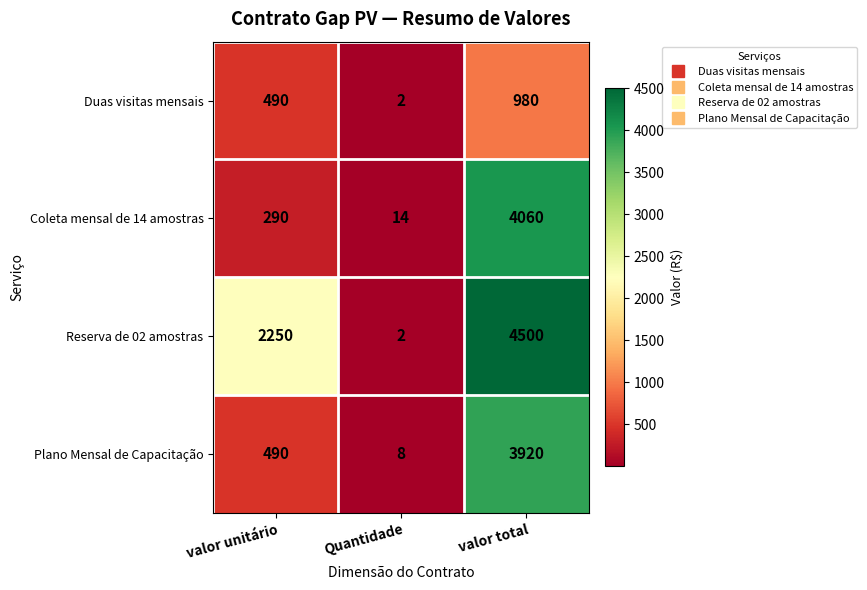

Is it true that Duas visitas mensais equals 516 at valor total?

False